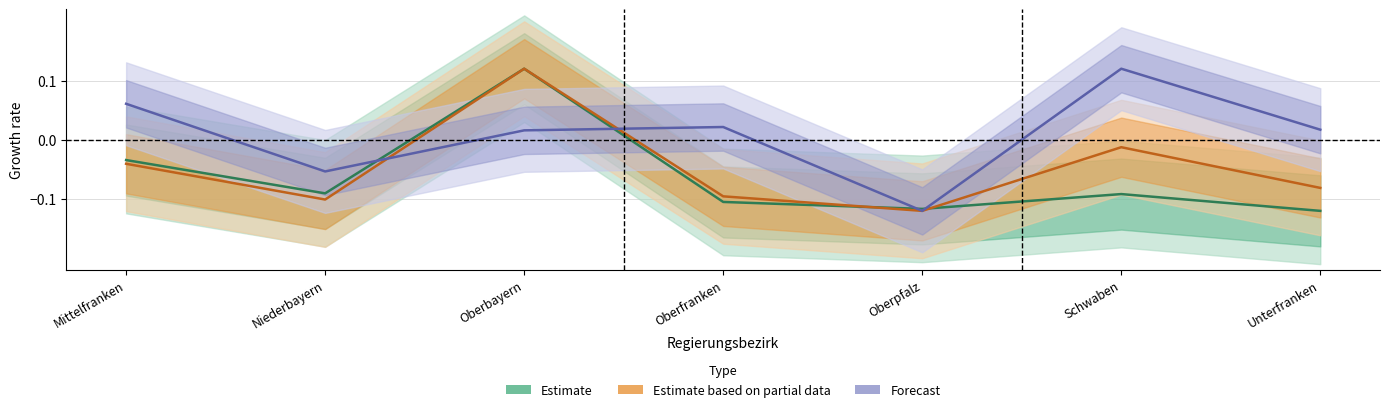

Which series has the widest spread of values?

Estimate